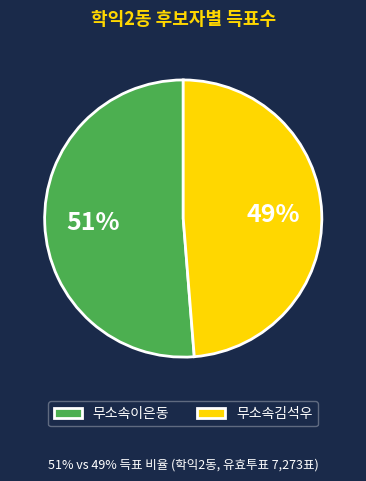

Combined, do 무소속이은동 and 무소속김석우 account for over 50%?

Yes